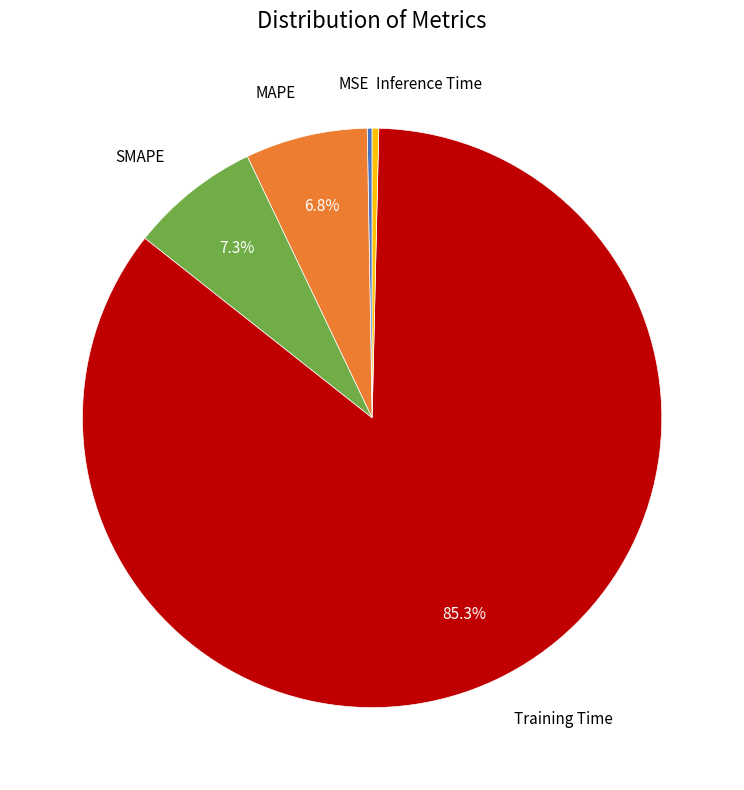

Does any single category account for the majority?

Yes